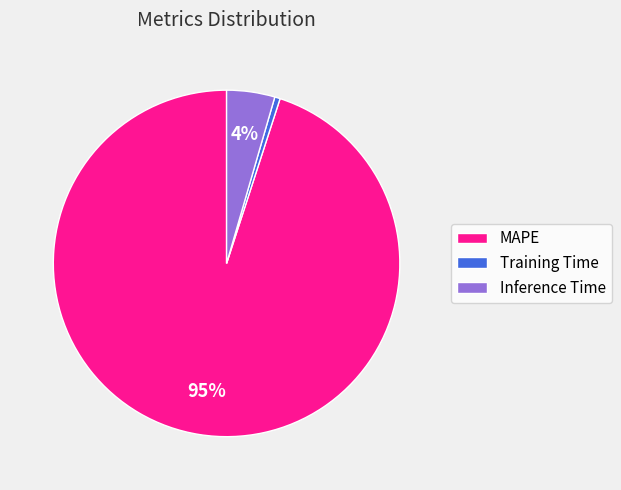

What percentage is the MAPE slice, to the nearest percent?

95%